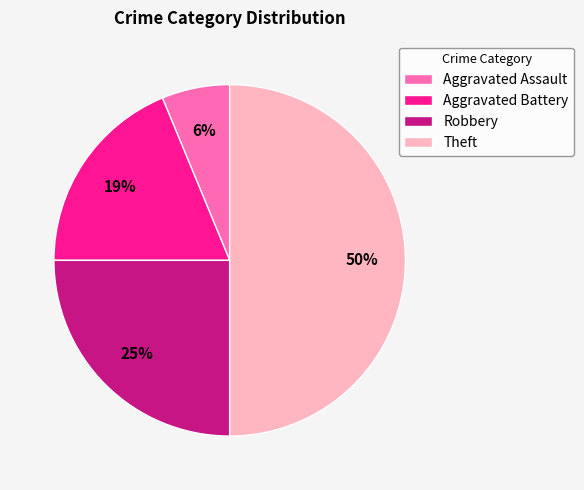

To the nearest percent, what percentage of the pie is Robbery?

25%